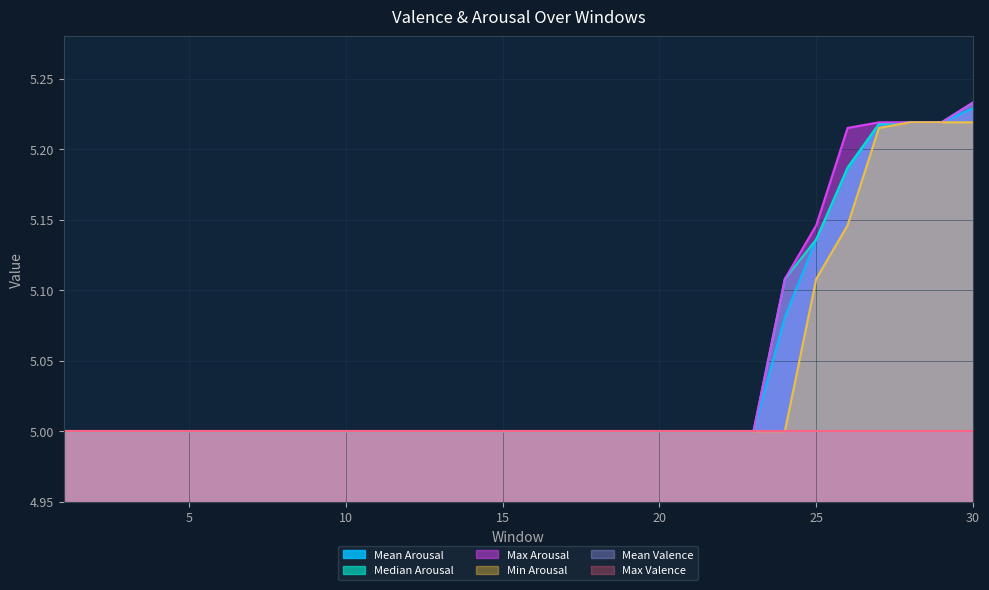

What is the minimum value for Max Arousal?

5.0